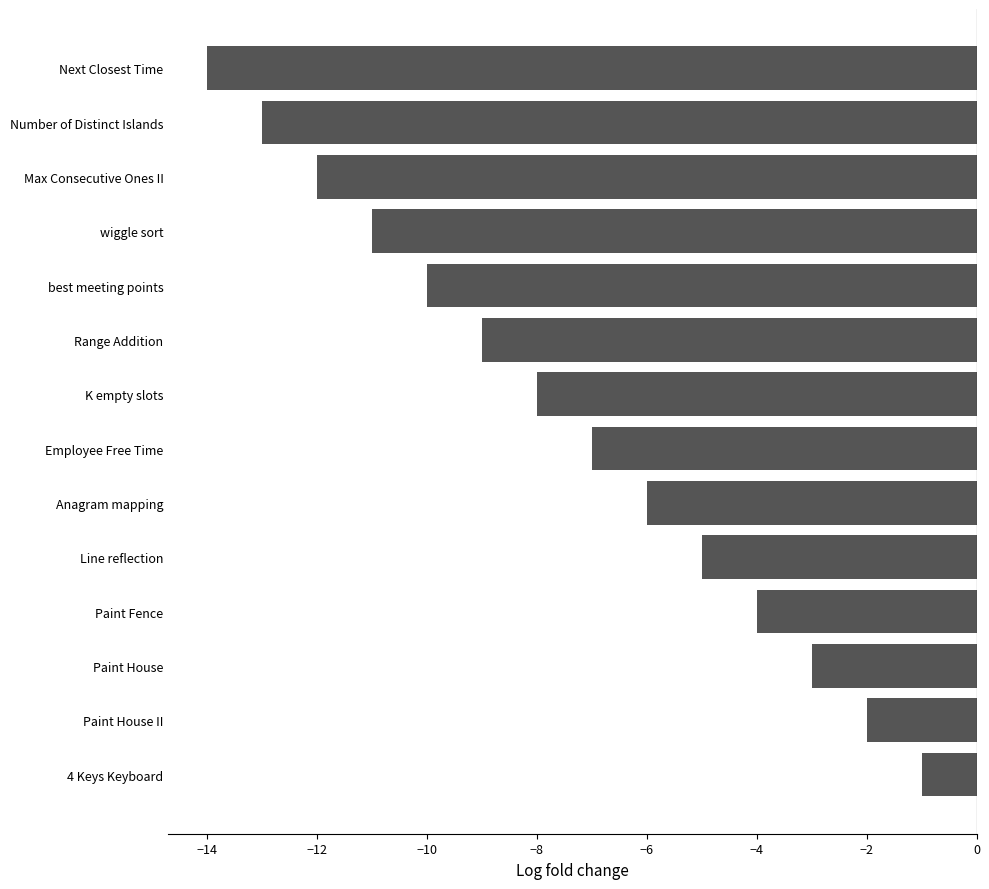

What is the sum of all values?

-105